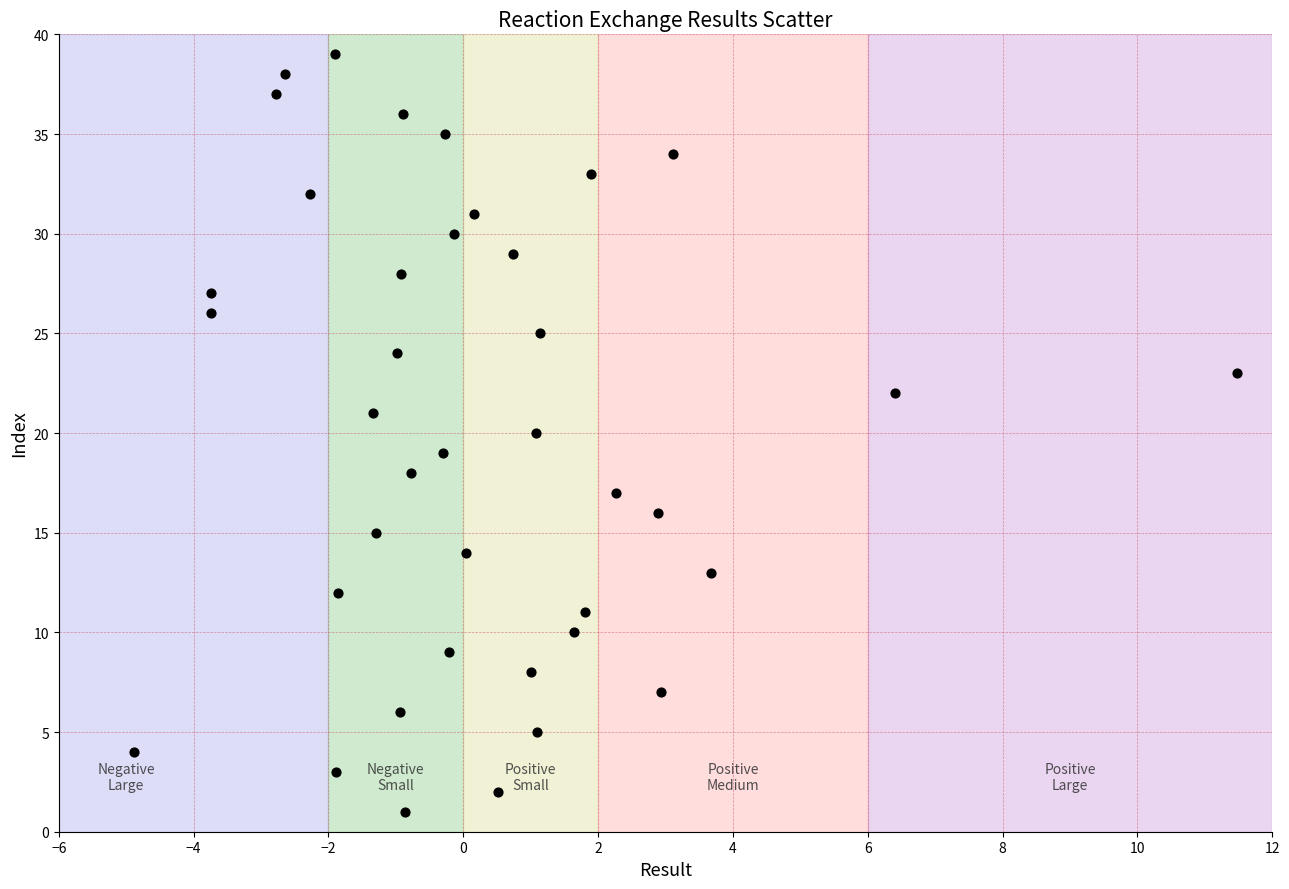

What is the range of Y values (max minus min)?

38